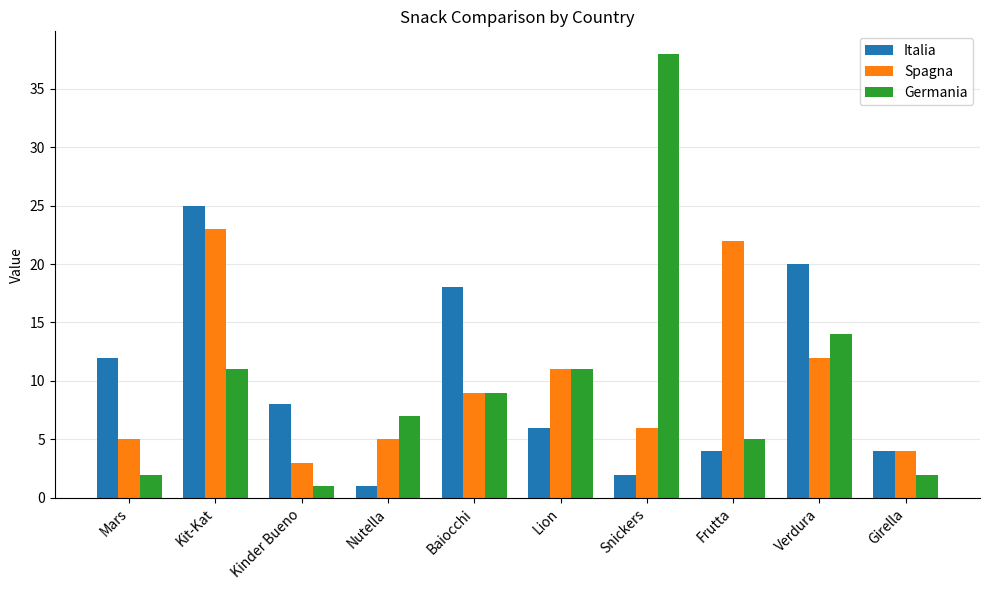

How many data points in Italia are less than 8?

5